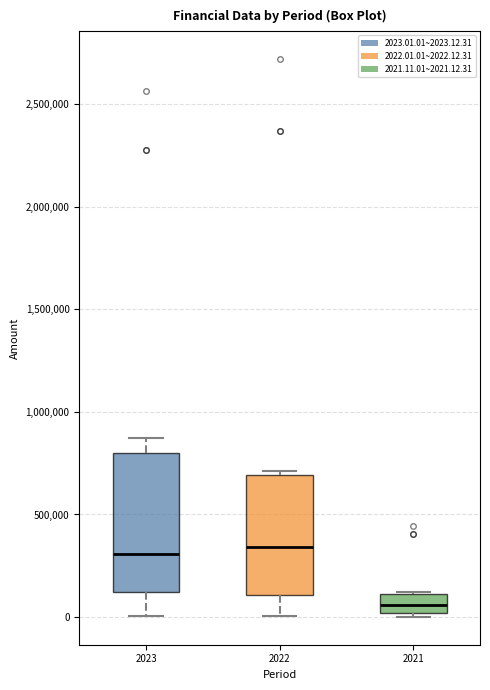

Where does the lower whisker of the box at x = 2022 end on the y-axis? The values are not printed on the chart, so give them approximately, as read against the axis.

0